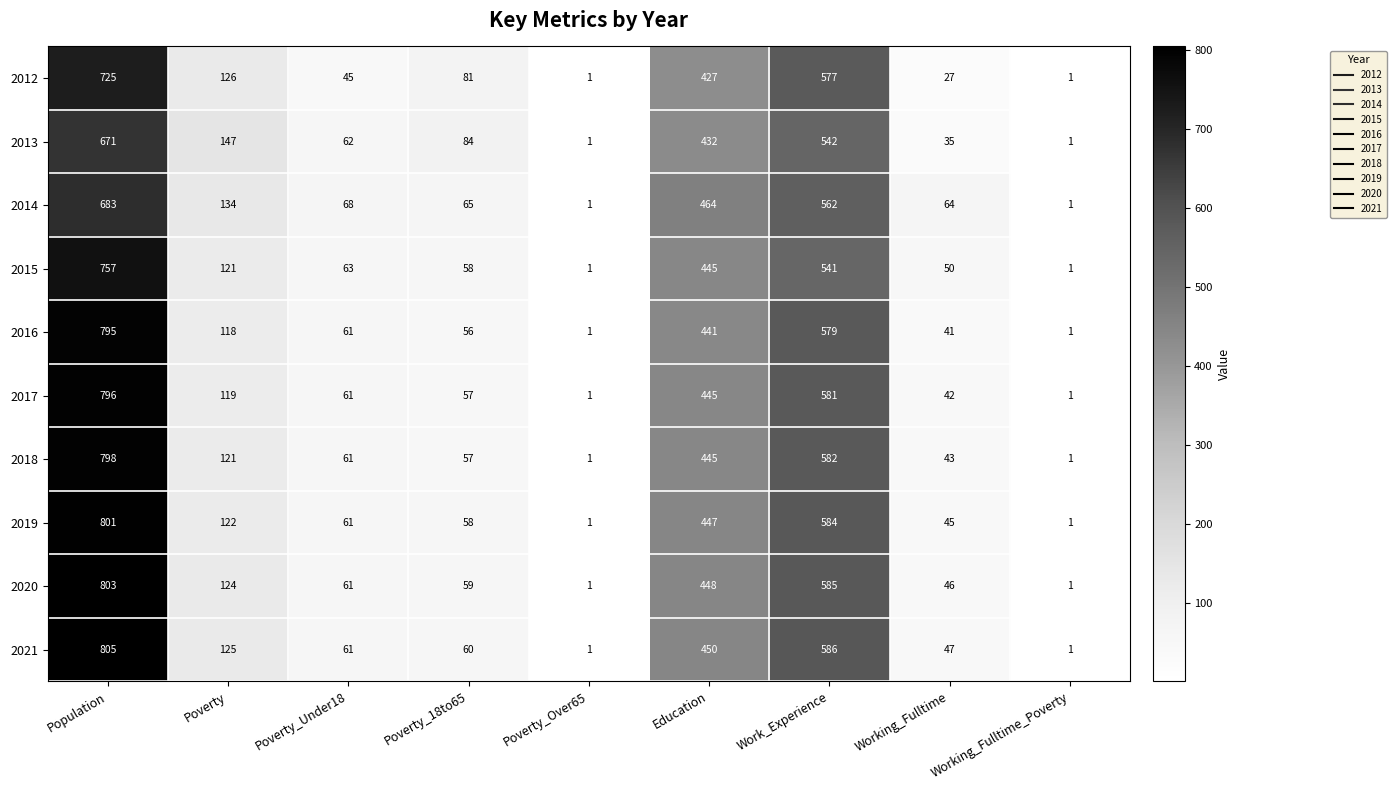

Which series changed the most between Population and Working_Fulltime?

2021